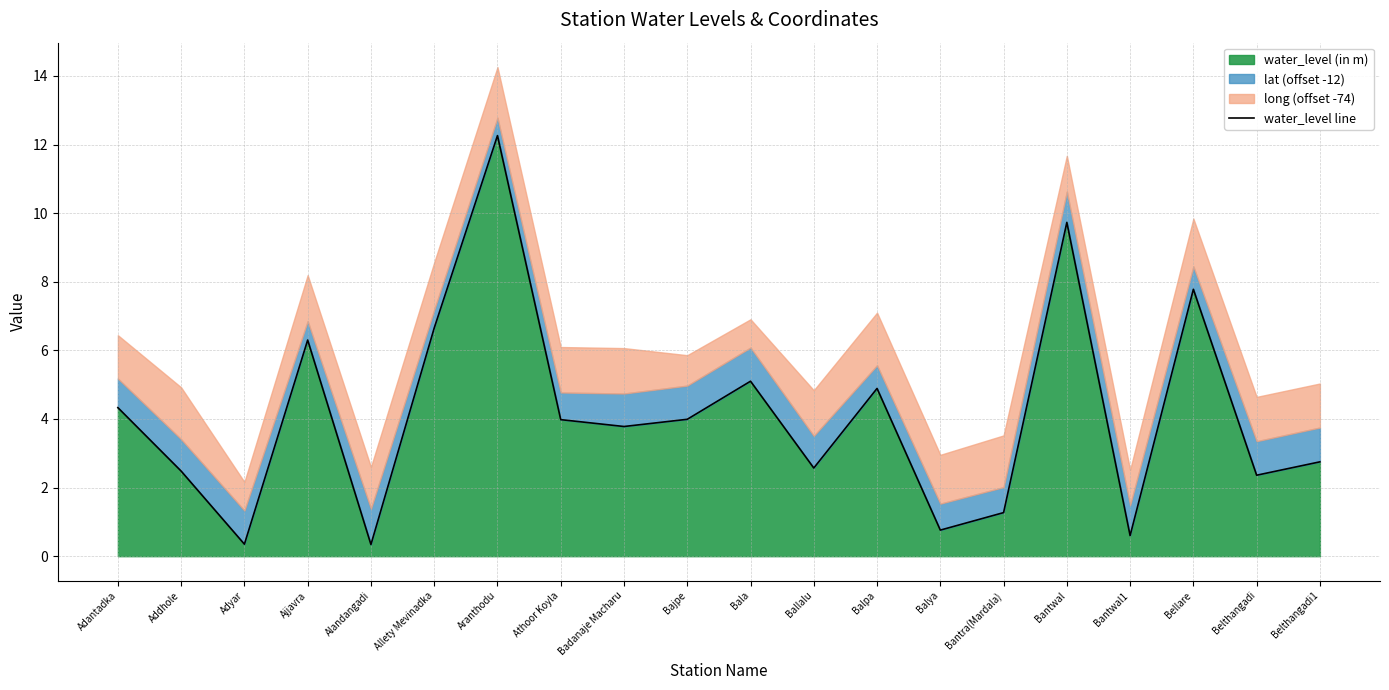

What is the value of the 4th point from the left?

6.3